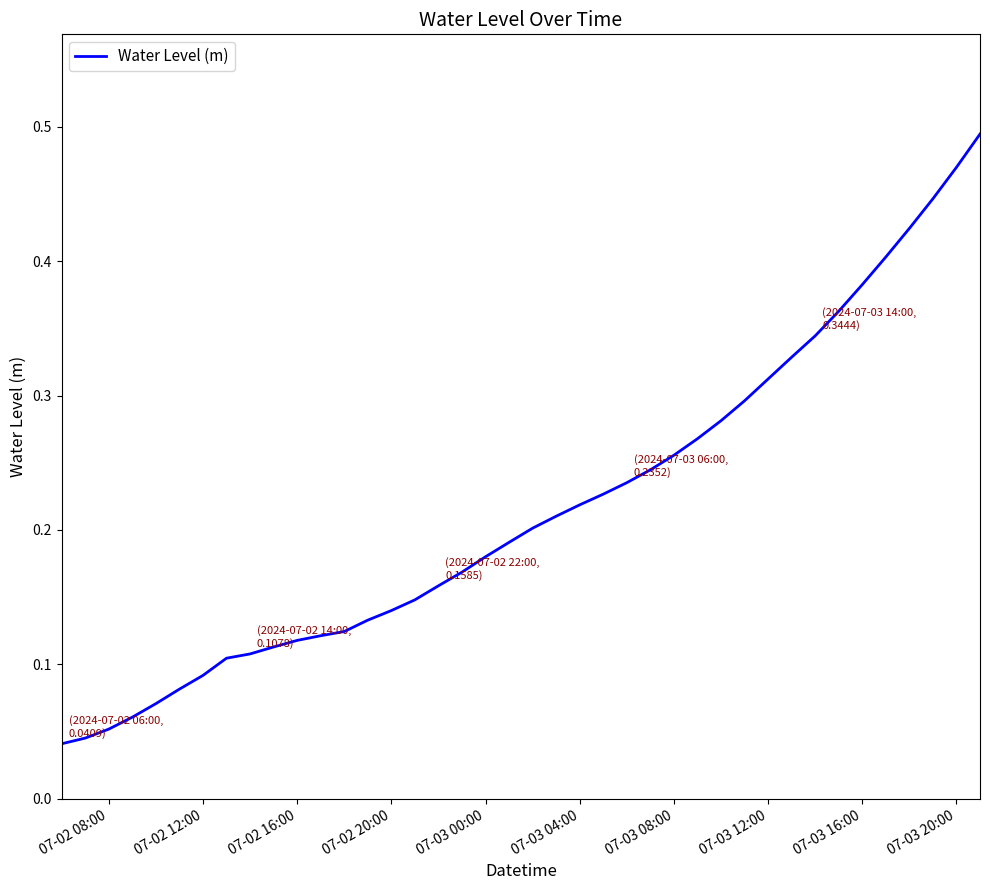

How many categories are shown in the chart?

40